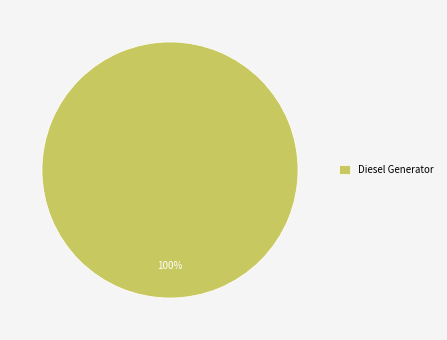

Does Diesel Generator account for over 50% of the chart?

Yes